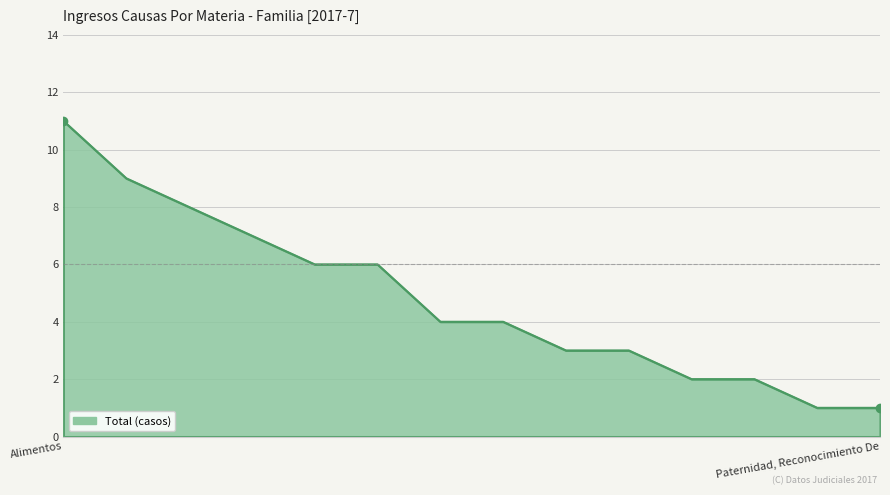

What is the maximum value shown in the chart?

11